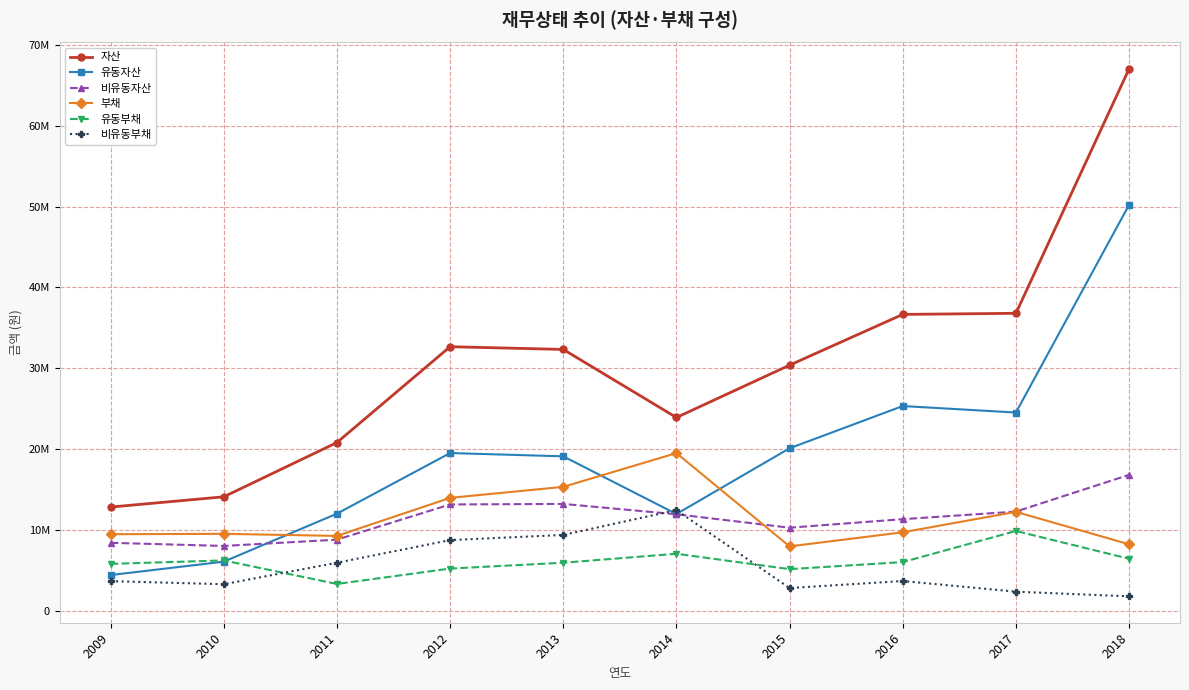

Is this an area chart (filled region under the line)?

No